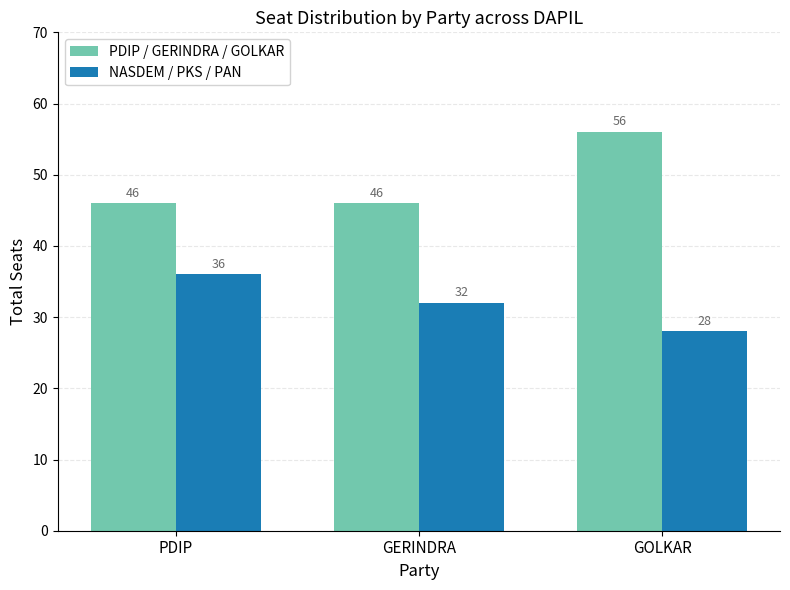

Are the bars horizontal?

No